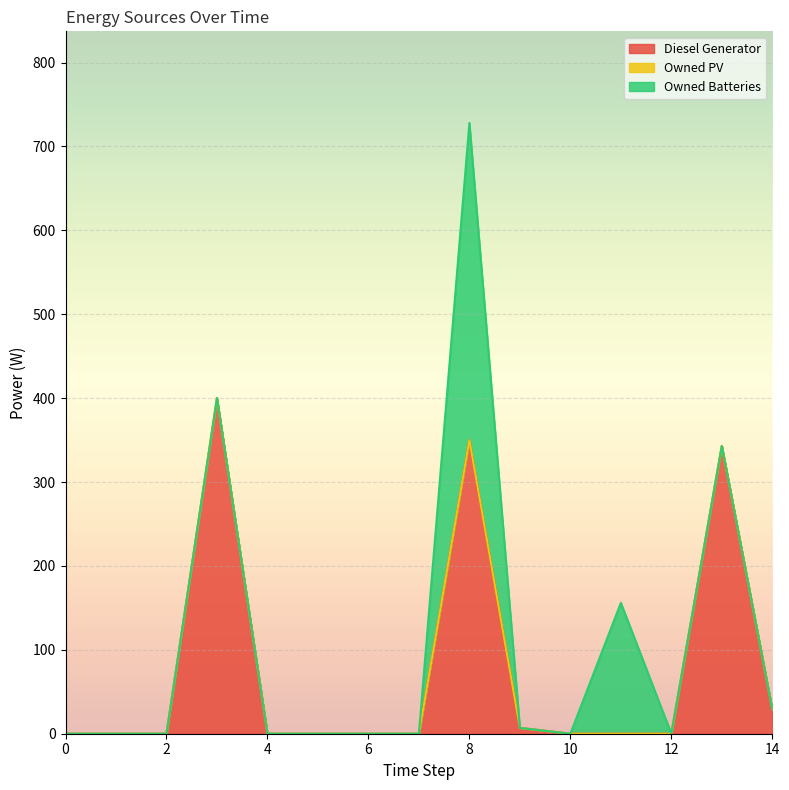

Reading left to right, extract all data points from this chart.

Diesel Generator: 0=0.0	1=0.0	2=0.0	3=400.0	4=0.0	5=0.0	6=0.0	7=0.0	8=350.0	9=7.0	10=0.0	11=0.0	12=0.0	13=343.0	14=29.0
Owned PV: 0=0.0	1=0.0	2=0.0	3=0.0	4=0.0	5=0.0	6=0.0	7=0.0	8=0.0	9=0.0	10=0.0	11=0.0	12=0.0	13=0.0	14=0.0
Owned Batteries: 0=0.0	1=0.0	2=0.0	3=0.0	4=0.0	5=0.0	6=0.0	7=0.0	8=378.0	9=0.0	10=0.0	11=156.0	12=0.0	13=0.0	14=0.0